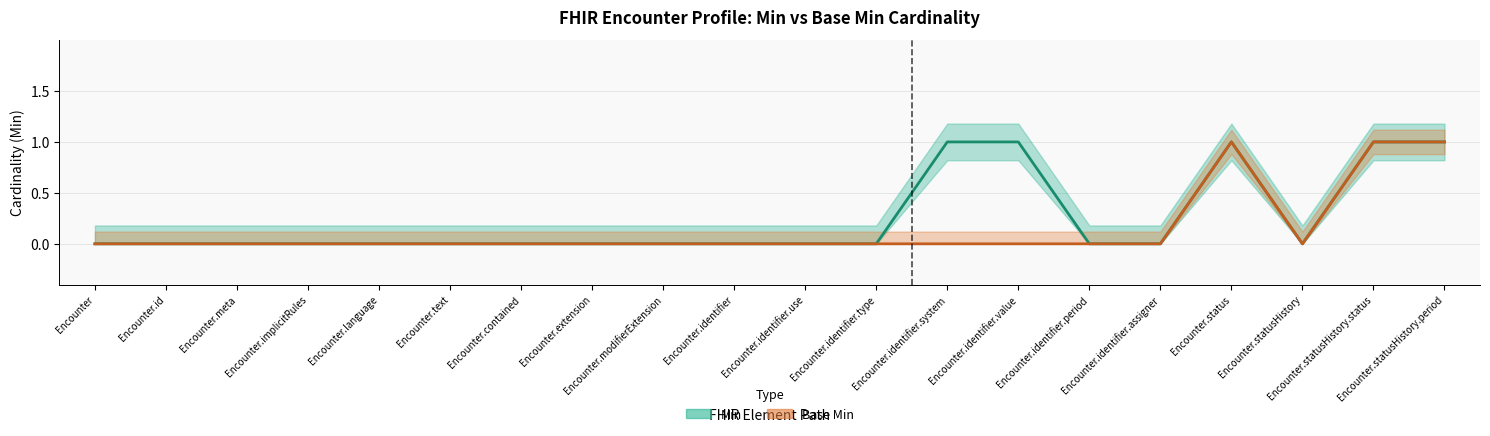

The Min series shows 0 at Encounter.implicitRules. True or false?

True